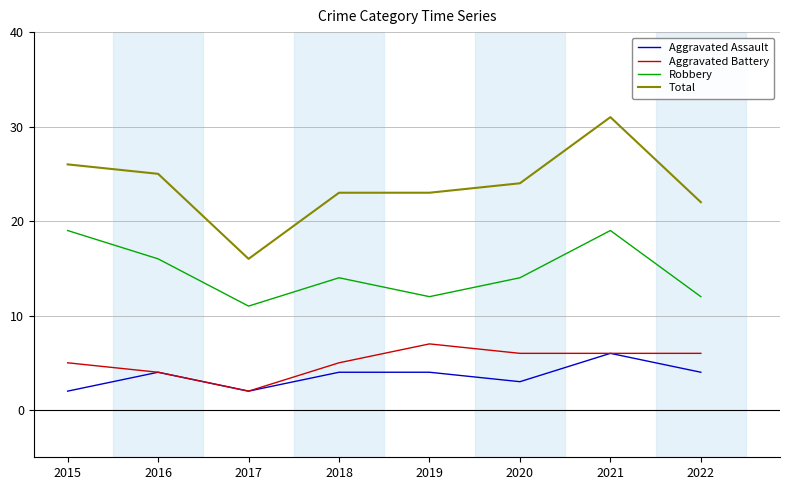

How many Robbery values are between 12 and 19?

7